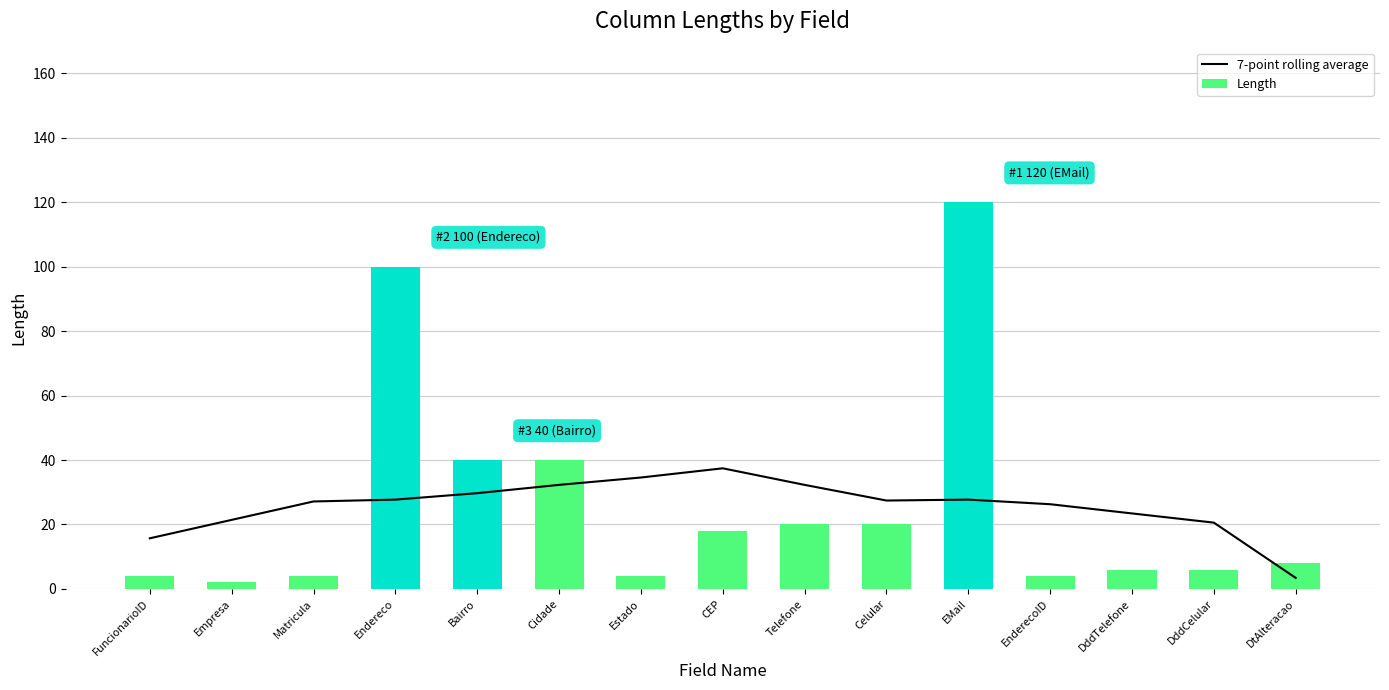

Which series has the widest spread of values?

Length